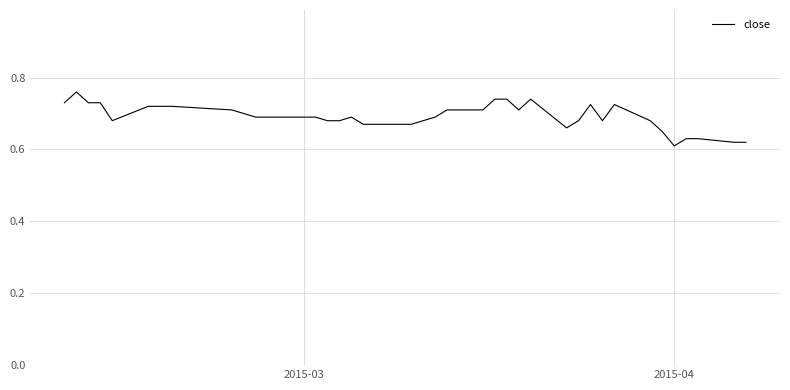

True or false: there are more than 2 points higher than both neighbors.

True